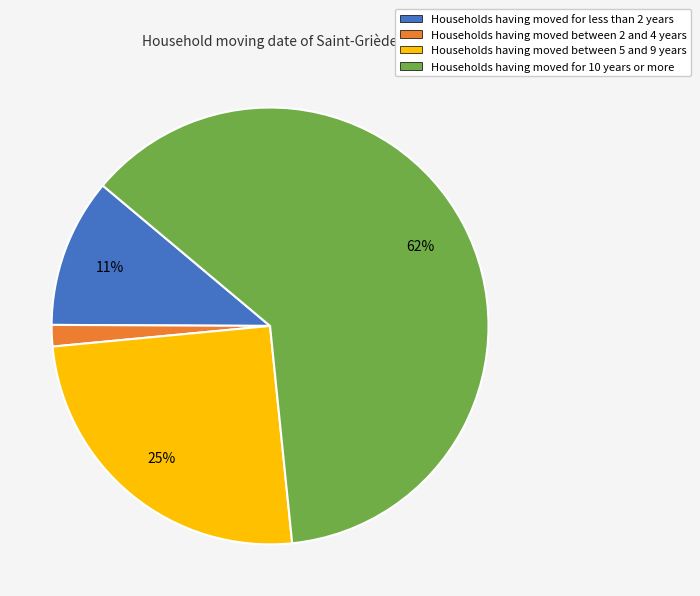

To the nearest percent, what is the average slice percentage?

25%